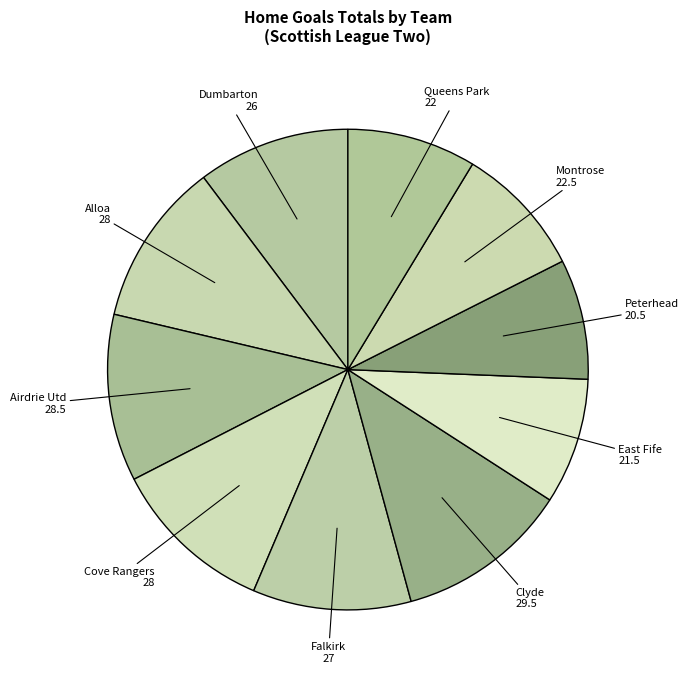

Count the number of slices in the pie.

10